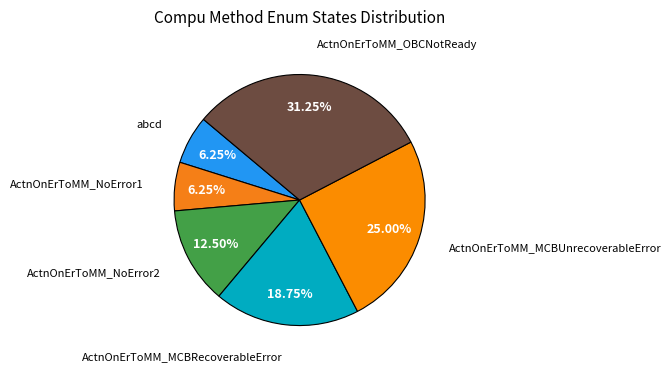

Which slice is the largest?

ActnOnErToMM_OBCNotReady